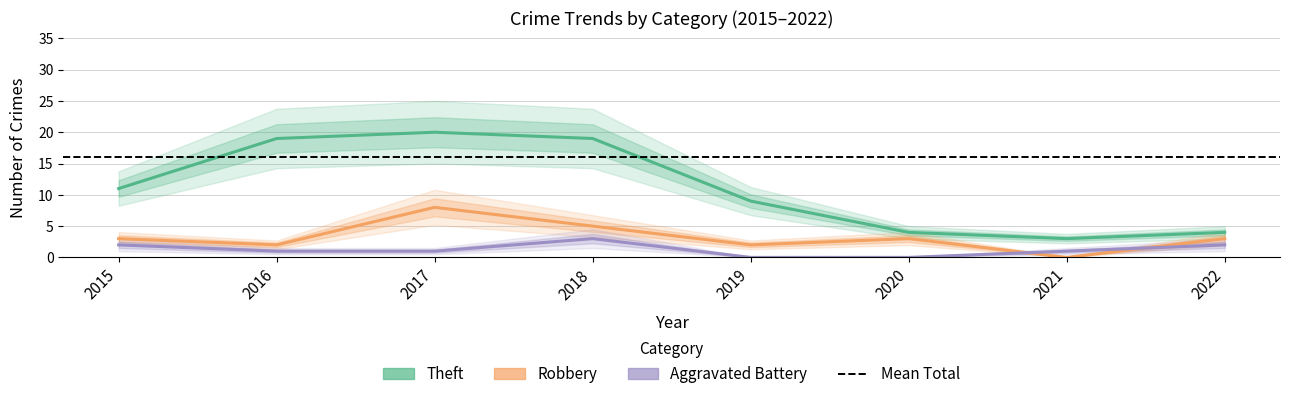

At 2015, list the series in order from largest to smallest.

Theft, Robbery, Aggravated Battery